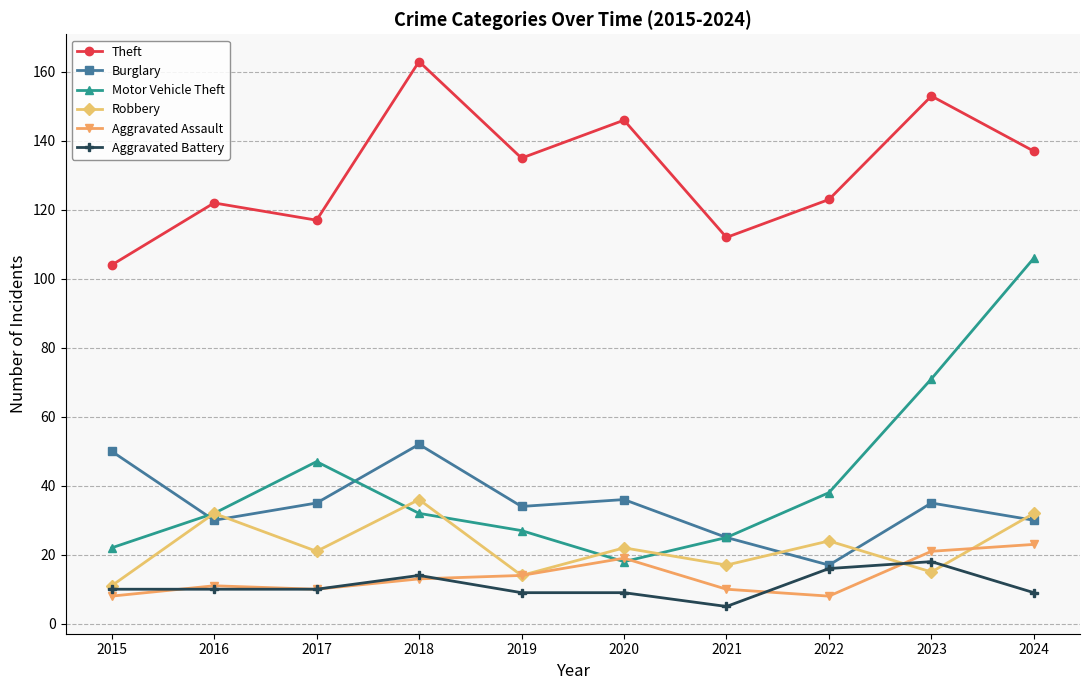

How many interior local valleys does the Motor Vehicle Theft series have?

1